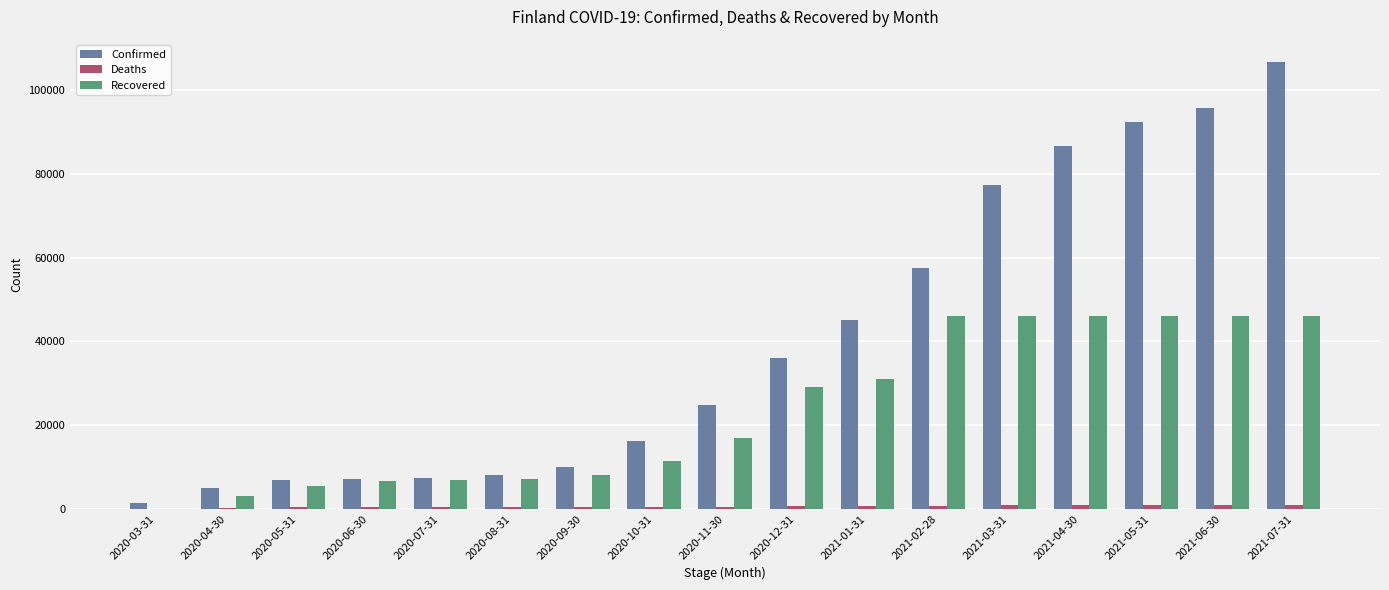

Which category has the highest value across all series?

2021-07-31